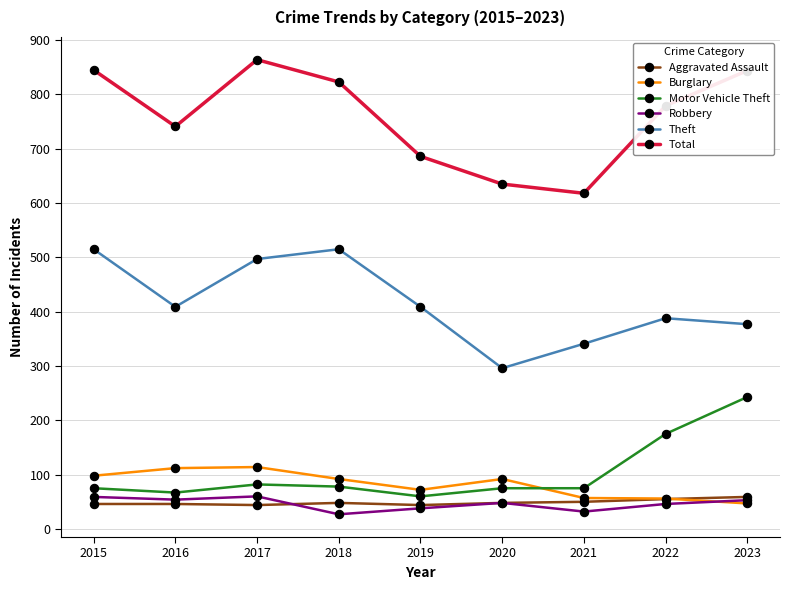

What is the lowest value of the Robbery series?

27